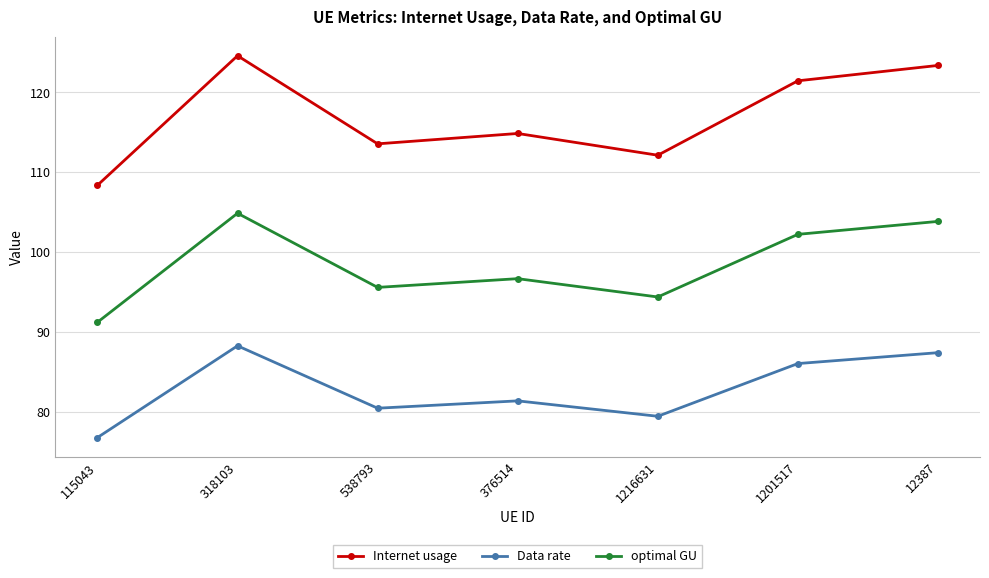

True or false: optimal GU and Internet usage intersect in this chart.

False